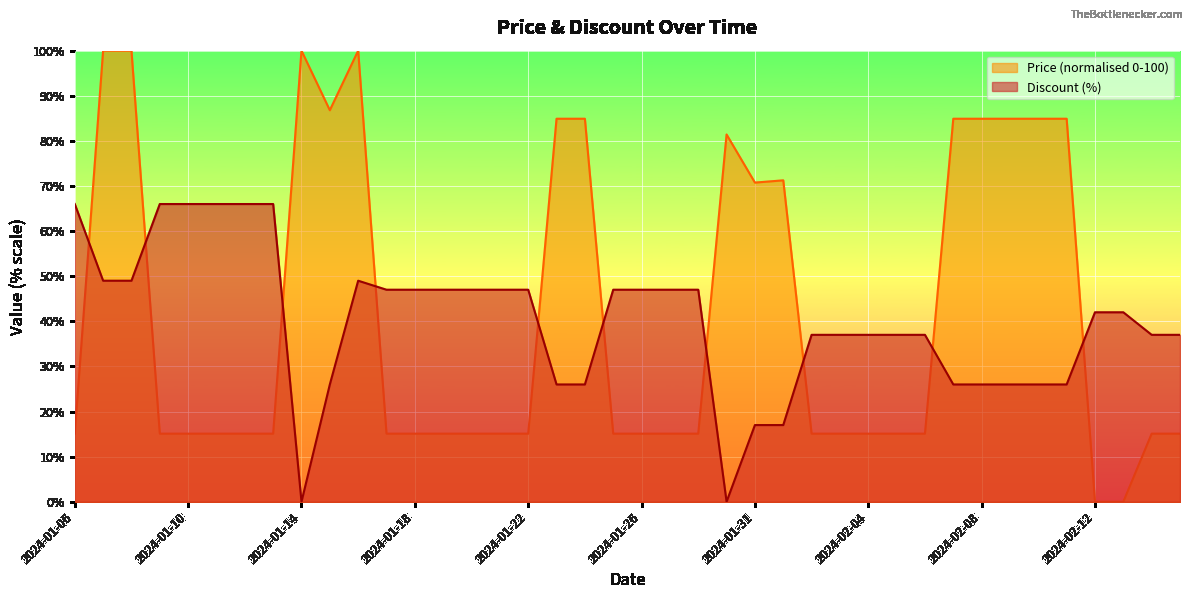

Reading left to right, transcribe all the data shown in this chart.

Discount: 66.0	49.0	49.0	66.0	66.0	66.0	66.0	66.0	0.0	26.0	49.0	47.0	47.0	47.0	47.0	47.0	47.0	26.0	26.0	47.0	47.0	47.0	47.0	0.0	17.0	17.0	37.0	37.0	37.0	37.0	37.0	26.0	26.0	26.0	26.0	26.0	42.0	42.0	37.0	37.0
Price: 15.1	100.0	100.0	15.1	15.1	15.1	15.1	15.1	100.0	86.8	100.0	15.1	15.1	15.1	15.1	15.1	15.1	84.9	84.9	15.1	15.1	15.1	15.1	81.4	70.8	71.3	15.1	15.1	15.1	15.1	15.1	84.9	84.9	84.9	84.9	84.9	0.0	0.0	15.1	15.1